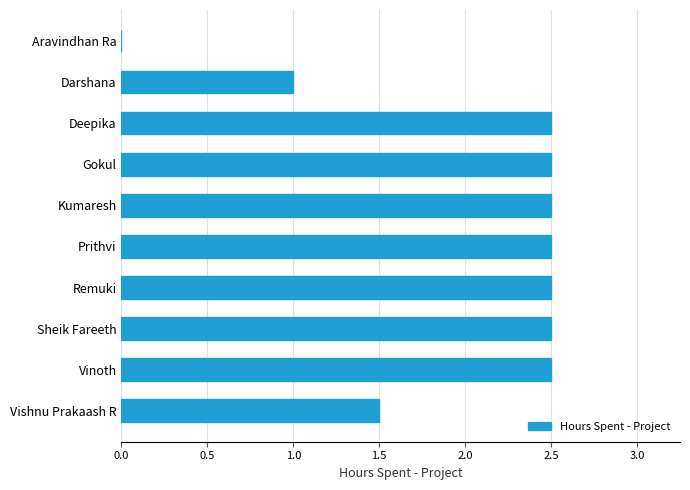

What is the ratio of the value at Darshana to the value at Sheik Fareeth?

0.4